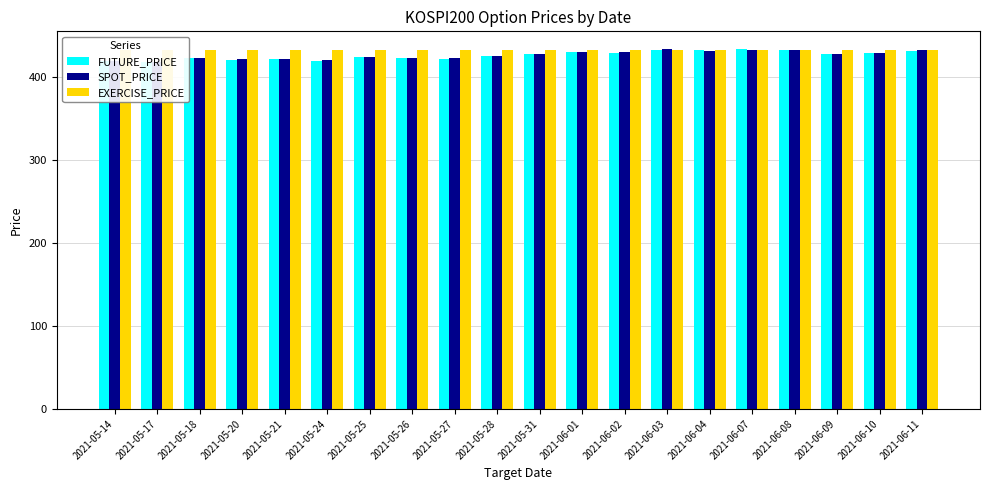

Count the number of data series in this chart.

3